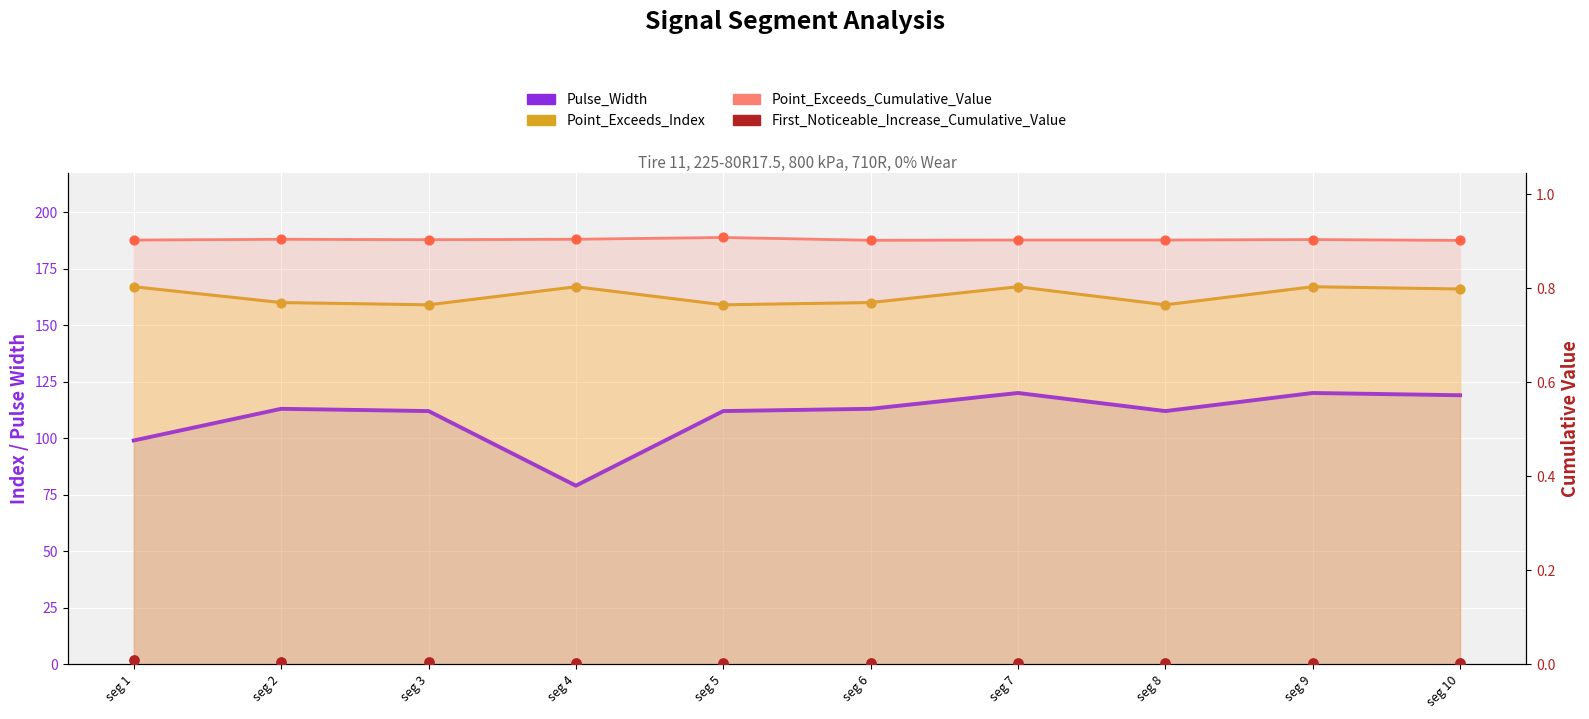

At how many categories does at least one series exceed 21?

10